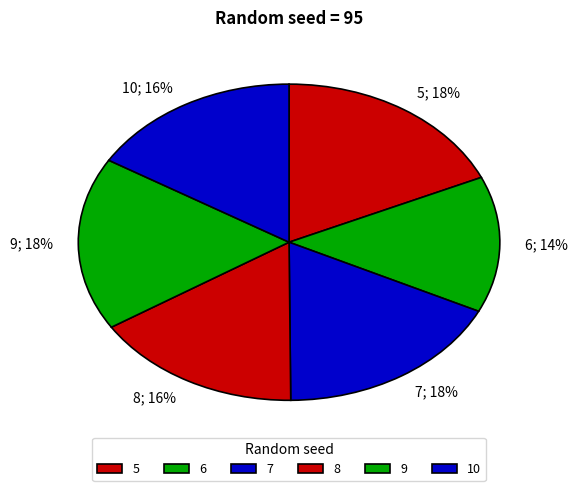

Which has a higher value, 5 or 7?

5